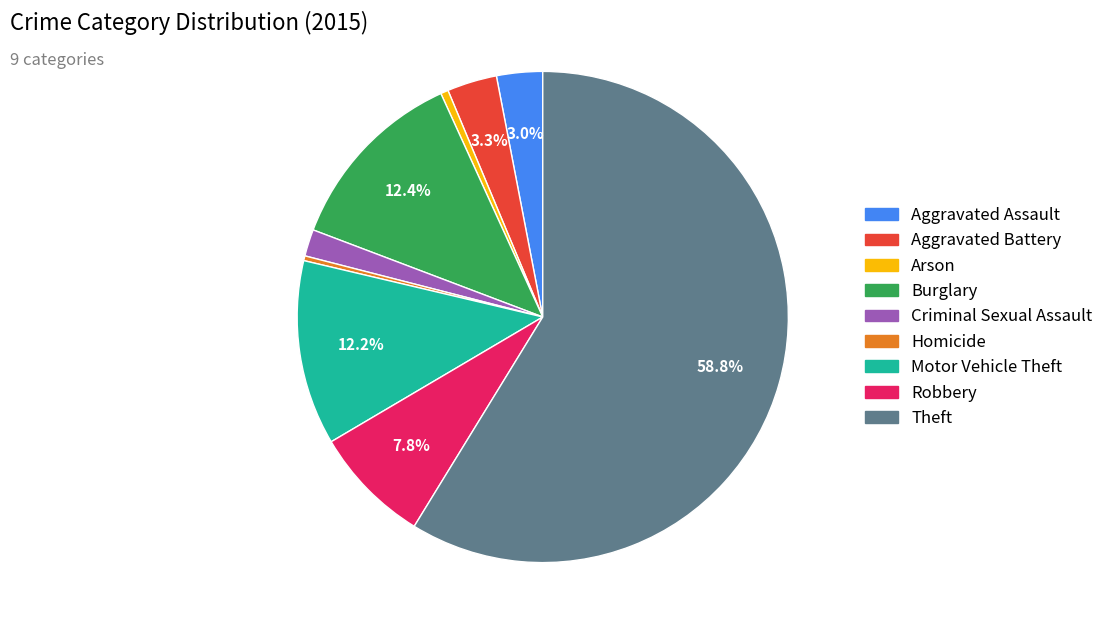

To the nearest percent, what is the average slice percentage?

11%